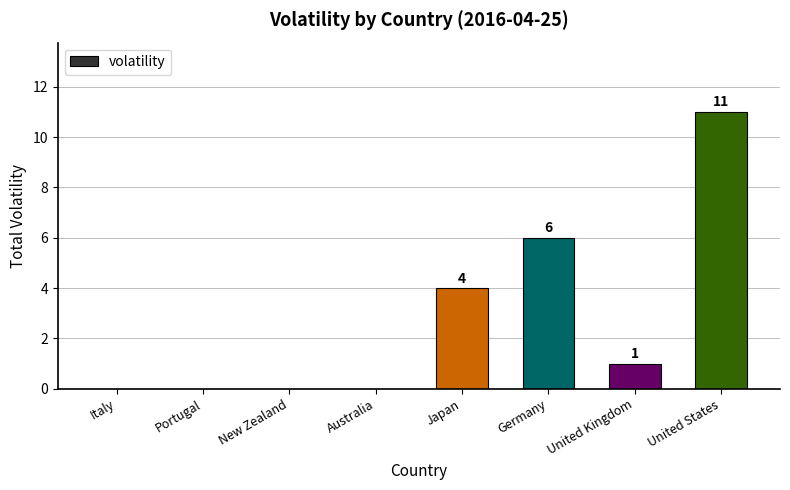

At which category does the chart reach its peak across all series?

United States